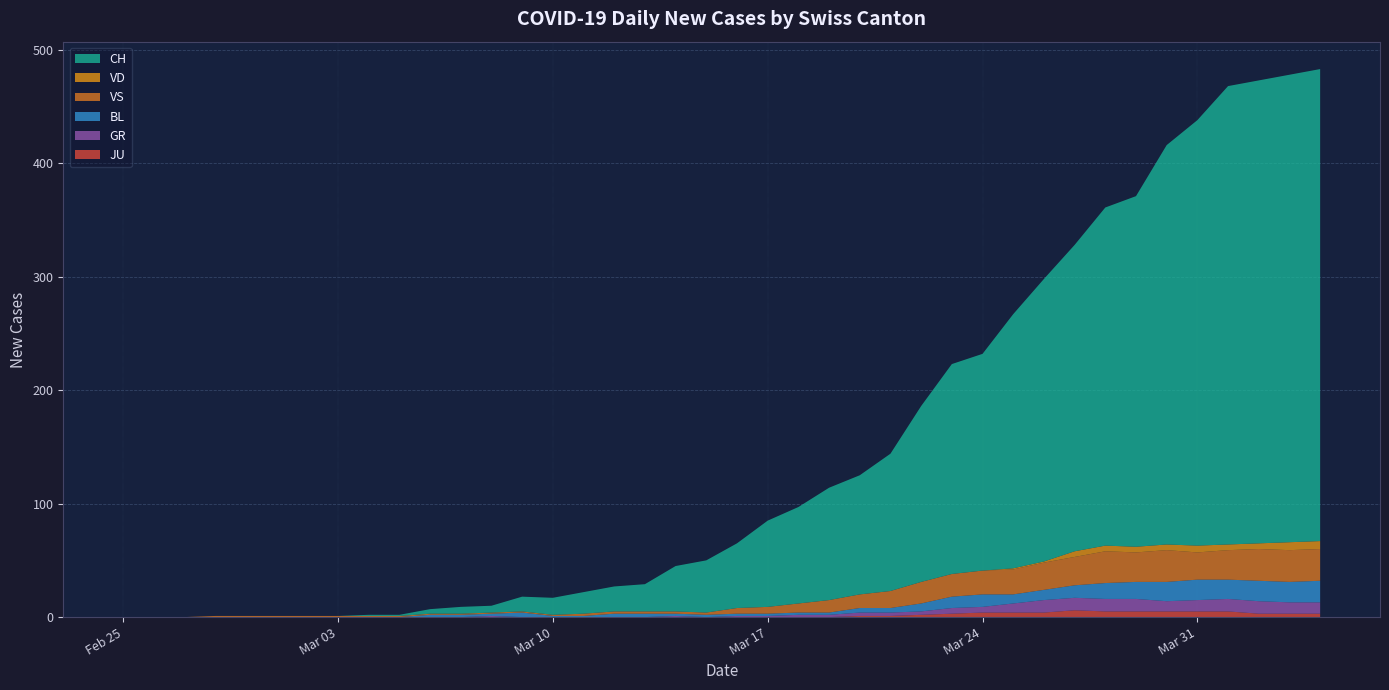

Reading left to right, extract all data points from this chart.

CH: 2020-02-25=0	2020-02-26=0	2020-02-27=0	2020-02-28=0	2020-02-29=0	2020-03-01=0	2020-03-02=0	2020-03-03=0	2020-03-04=1	2020-03-05=1	2020-03-06=4	2020-03-07=6	2020-03-08=6	2020-03-09=13	2020-03-10=15	2020-03-11=19	2020-03-12=22	2020-03-13=24	2020-03-14=40	2020-03-15=46	2020-03-16=57	2020-03-17=76	2020-03-18=85	2020-03-19=99	2020-03-20=105	2020-03-21=121	2020-03-22=155	2020-03-23=185	2020-03-24=191	2020-03-25=224	2020-03-26=249	2020-03-27=270	2020-03-28=298	2020-03-29=309	2020-03-30=352	2020-03-31=375	2020-04-01=404	2020-04-02=408	2020-04-03=412	2020-04-04=416
VD: 2020-02-25=0	2020-02-26=0	2020-02-27=0	2020-02-28=0	2020-02-29=0	2020-03-01=0	2020-03-02=0	2020-03-03=0	2020-03-04=0	2020-03-05=0	2020-03-06=0	2020-03-07=0	2020-03-08=0	2020-03-09=0	2020-03-10=0	2020-03-11=0	2020-03-12=0	2020-03-13=0	2020-03-14=0	2020-03-15=0	2020-03-16=0	2020-03-17=0	2020-03-18=0	2020-03-19=0	2020-03-20=0	2020-03-21=0	2020-03-22=0	2020-03-23=0	2020-03-24=0	2020-03-25=1	2020-03-26=1	2020-03-27=5	2020-03-28=5	2020-03-29=5	2020-03-30=5	2020-03-31=6	2020-04-01=5	2020-04-02=5	2020-04-03=7	2020-04-04=7
VS: 2020-02-25=0	2020-02-26=0	2020-02-27=0	2020-02-28=1	2020-02-29=1	2020-03-01=1	2020-03-02=1	2020-03-03=1	2020-03-04=1	2020-03-05=1	2020-03-06=1	2020-03-07=1	2020-03-08=1	2020-03-09=1	2020-03-10=1	2020-03-11=2	2020-03-12=2	2020-03-13=2	2020-03-14=2	2020-03-15=2	2020-03-16=5	2020-03-17=6	2020-03-18=8	2020-03-19=11	2020-03-20=12	2020-03-21=15	2020-03-22=19	2020-03-23=20	2020-03-24=21	2020-03-25=22	2020-03-26=24	2020-03-27=25	2020-03-28=28	2020-03-29=26	2020-03-30=28	2020-03-31=24	2020-04-01=26	2020-04-02=28	2020-04-03=28	2020-04-04=28
BL: 2020-02-25=0	2020-02-26=0	2020-02-27=0	2020-02-28=0	2020-02-29=0	2020-03-01=0	2020-03-02=0	2020-03-03=0	2020-03-04=0	2020-03-05=0	2020-03-06=2	2020-03-07=2	2020-03-08=2	2020-03-09=4	2020-03-10=1	2020-03-11=1	2020-03-12=3	2020-03-13=3	2020-03-14=2	2020-03-15=2	2020-03-16=2	2020-03-17=2	2020-03-18=2	2020-03-19=2	2020-03-20=4	2020-03-21=4	2020-03-22=7	2020-03-23=10	2020-03-24=11	2020-03-25=8	2020-03-26=9	2020-03-27=11	2020-03-28=14	2020-03-29=15	2020-03-30=17	2020-03-31=18	2020-04-01=17	2020-04-02=18	2020-04-03=18	2020-04-04=19
GR: 2020-02-25=0	2020-02-26=0	2020-02-27=0	2020-02-28=0	2020-02-29=0	2020-03-01=0	2020-03-02=0	2020-03-03=0	2020-03-04=0	2020-03-05=0	2020-03-06=0	2020-03-07=0	2020-03-08=1	2020-03-09=0	2020-03-10=0	2020-03-11=0	2020-03-12=0	2020-03-13=0	2020-03-14=1	2020-03-15=0	2020-03-16=1	2020-03-17=1	2020-03-18=2	2020-03-19=2	2020-03-20=3	2020-03-21=3	2020-03-22=3	2020-03-23=5	2020-03-24=5	2020-03-25=8	2020-03-26=11	2020-03-27=11	2020-03-28=11	2020-03-29=11	2020-03-30=9	2020-03-31=10	2020-04-01=11	2020-04-02=11	2020-04-03=10	2020-04-04=10
JU: 2020-02-25=0	2020-02-26=0	2020-02-27=0	2020-02-28=0	2020-02-29=0	2020-03-01=0	2020-03-02=0	2020-03-03=0	2020-03-04=0	2020-03-05=0	2020-03-06=0	2020-03-07=0	2020-03-08=0	2020-03-09=0	2020-03-10=0	2020-03-11=0	2020-03-12=0	2020-03-13=0	2020-03-14=0	2020-03-15=0	2020-03-16=0	2020-03-17=0	2020-03-18=0	2020-03-19=0	2020-03-20=1	2020-03-21=1	2020-03-22=2	2020-03-23=3	2020-03-24=4	2020-03-25=4	2020-03-26=4	2020-03-27=6	2020-03-28=5	2020-03-29=5	2020-03-30=5	2020-03-31=5	2020-04-01=5	2020-04-02=3	2020-04-03=3	2020-04-04=3